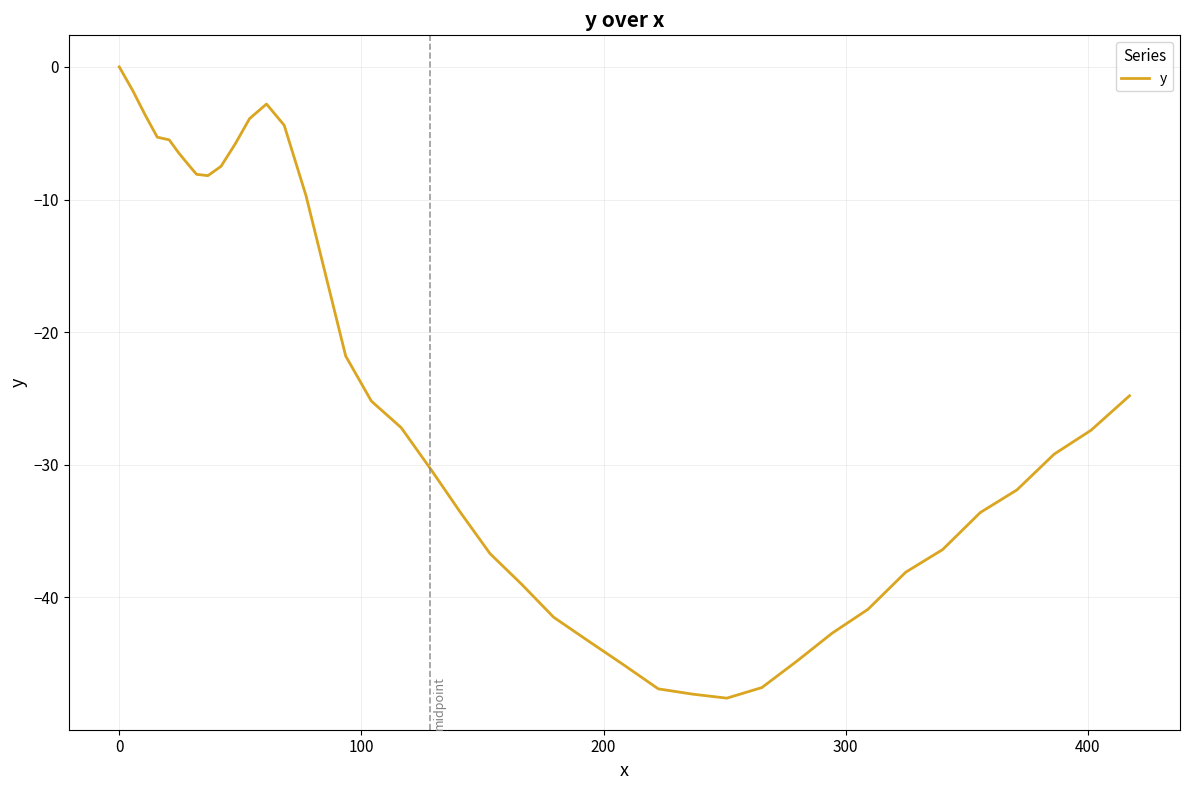

What is the smallest value displayed?

-47.6